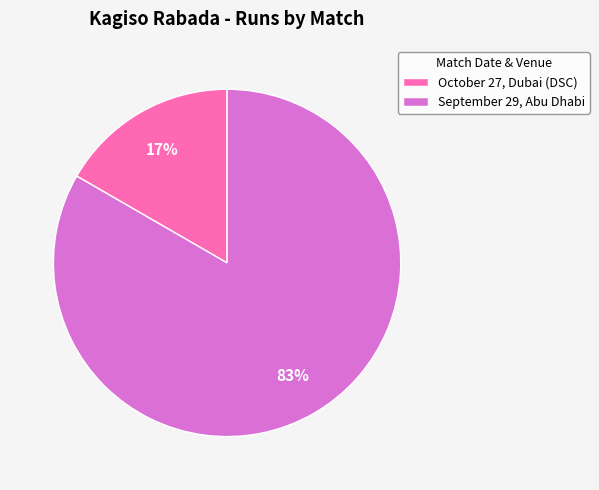

Rank the categories by value from lowest to highest.

October 27, Dubai (DSC), September 29, Abu Dhabi